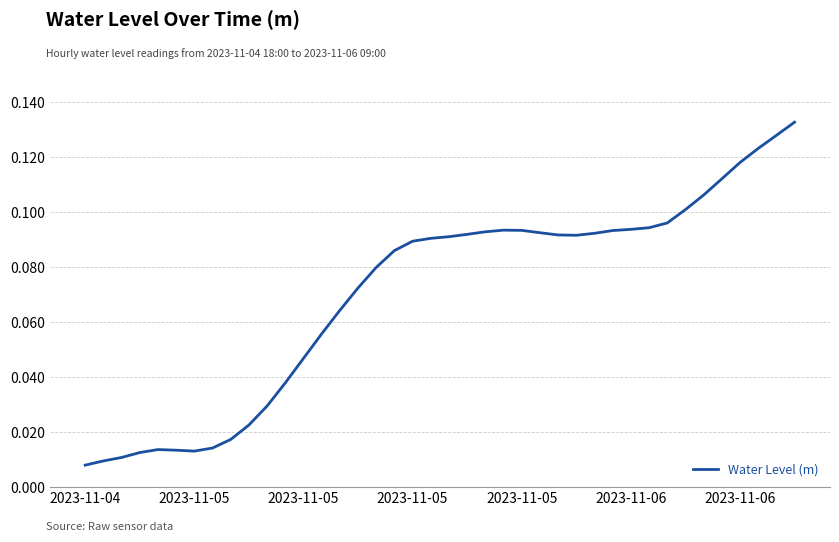

True or false: there are more than 0 points higher than both neighbors.

True